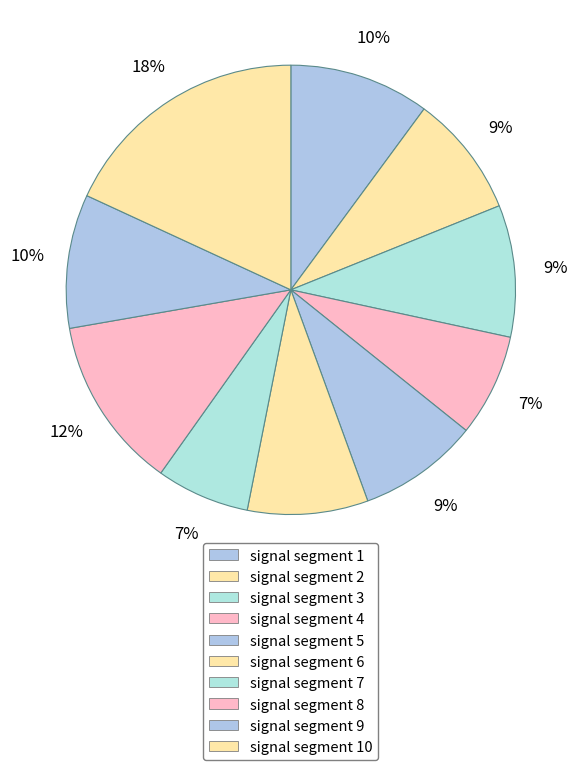

To the nearest percent, what is the difference between the largest and smallest slice percentages?

11%